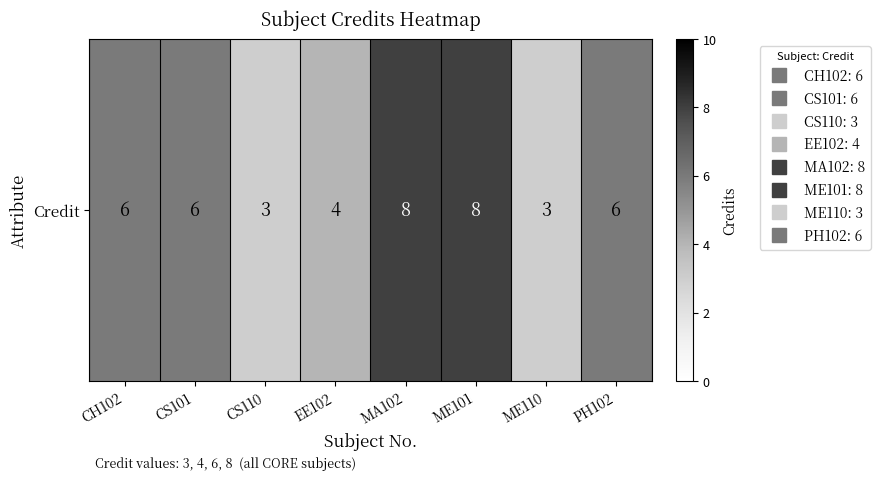

At which label is the value closest to 5?

CH102